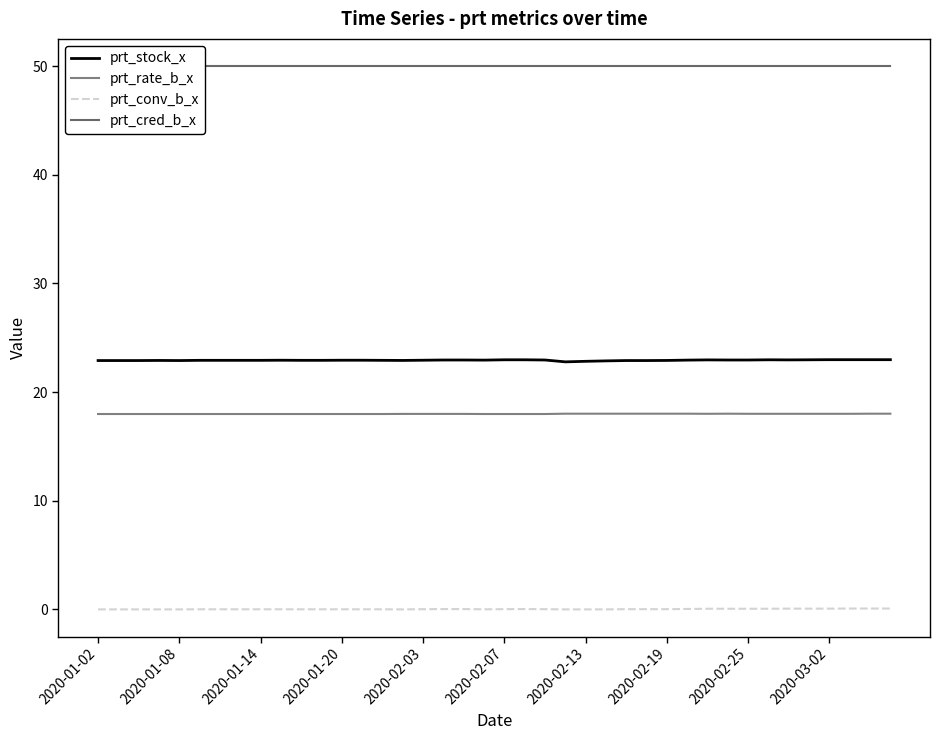

True or false: prt_cred_b_x and prt_stock_x cross at least once.

False